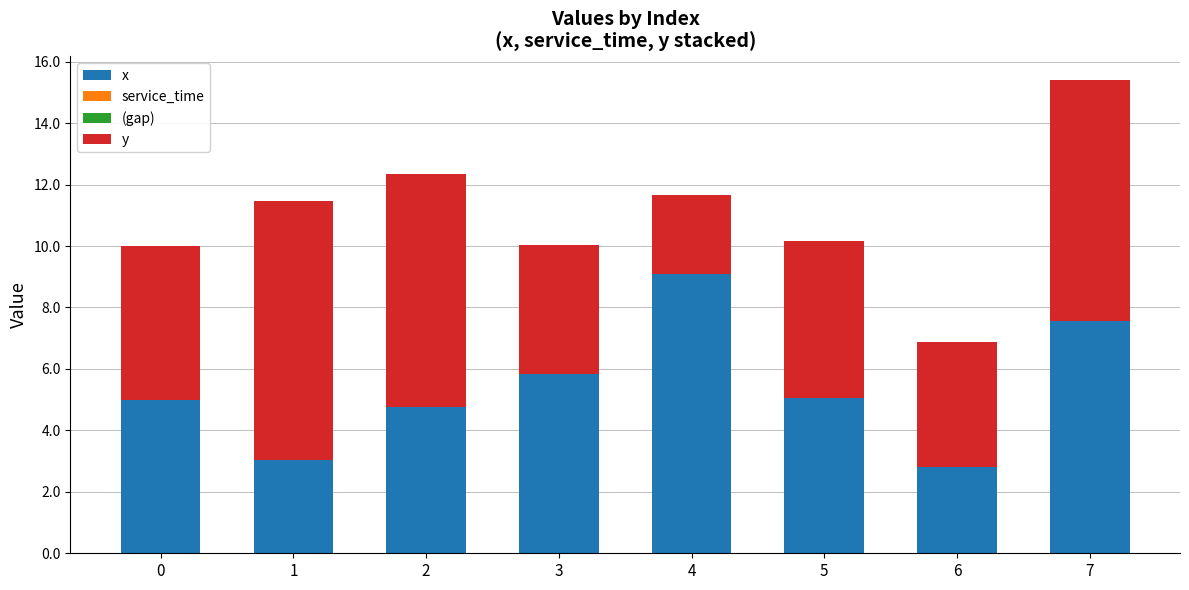

At which label does x reach its peak?

4